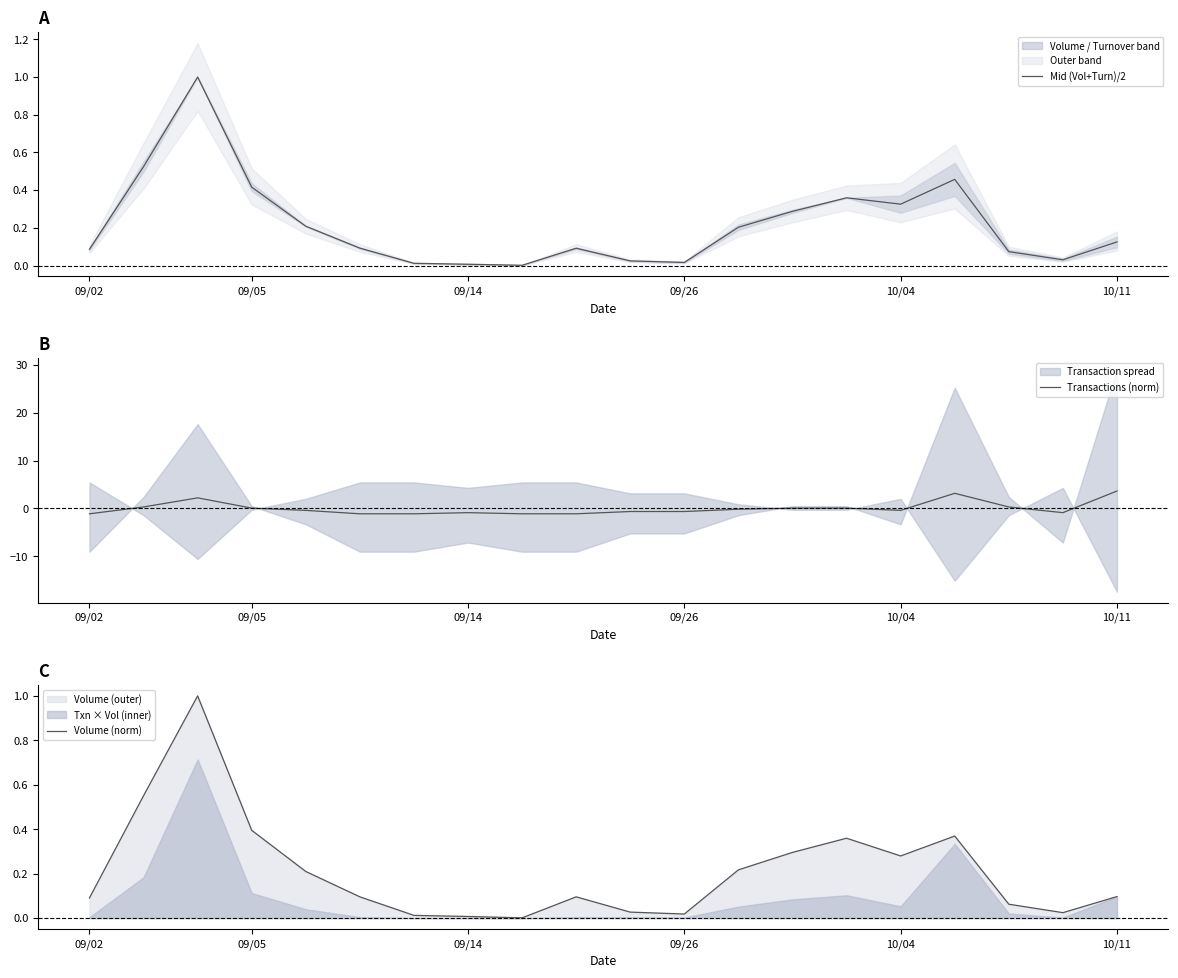

True or false: Mid (Vol+Turn)/2 has more than 1 interior local peaks.

True